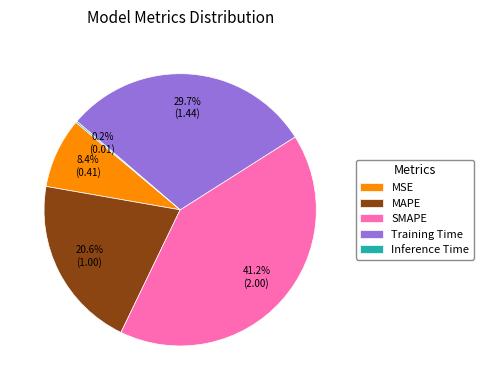

Do Training Time and SMAPE together represent more than half of the pie?

Yes